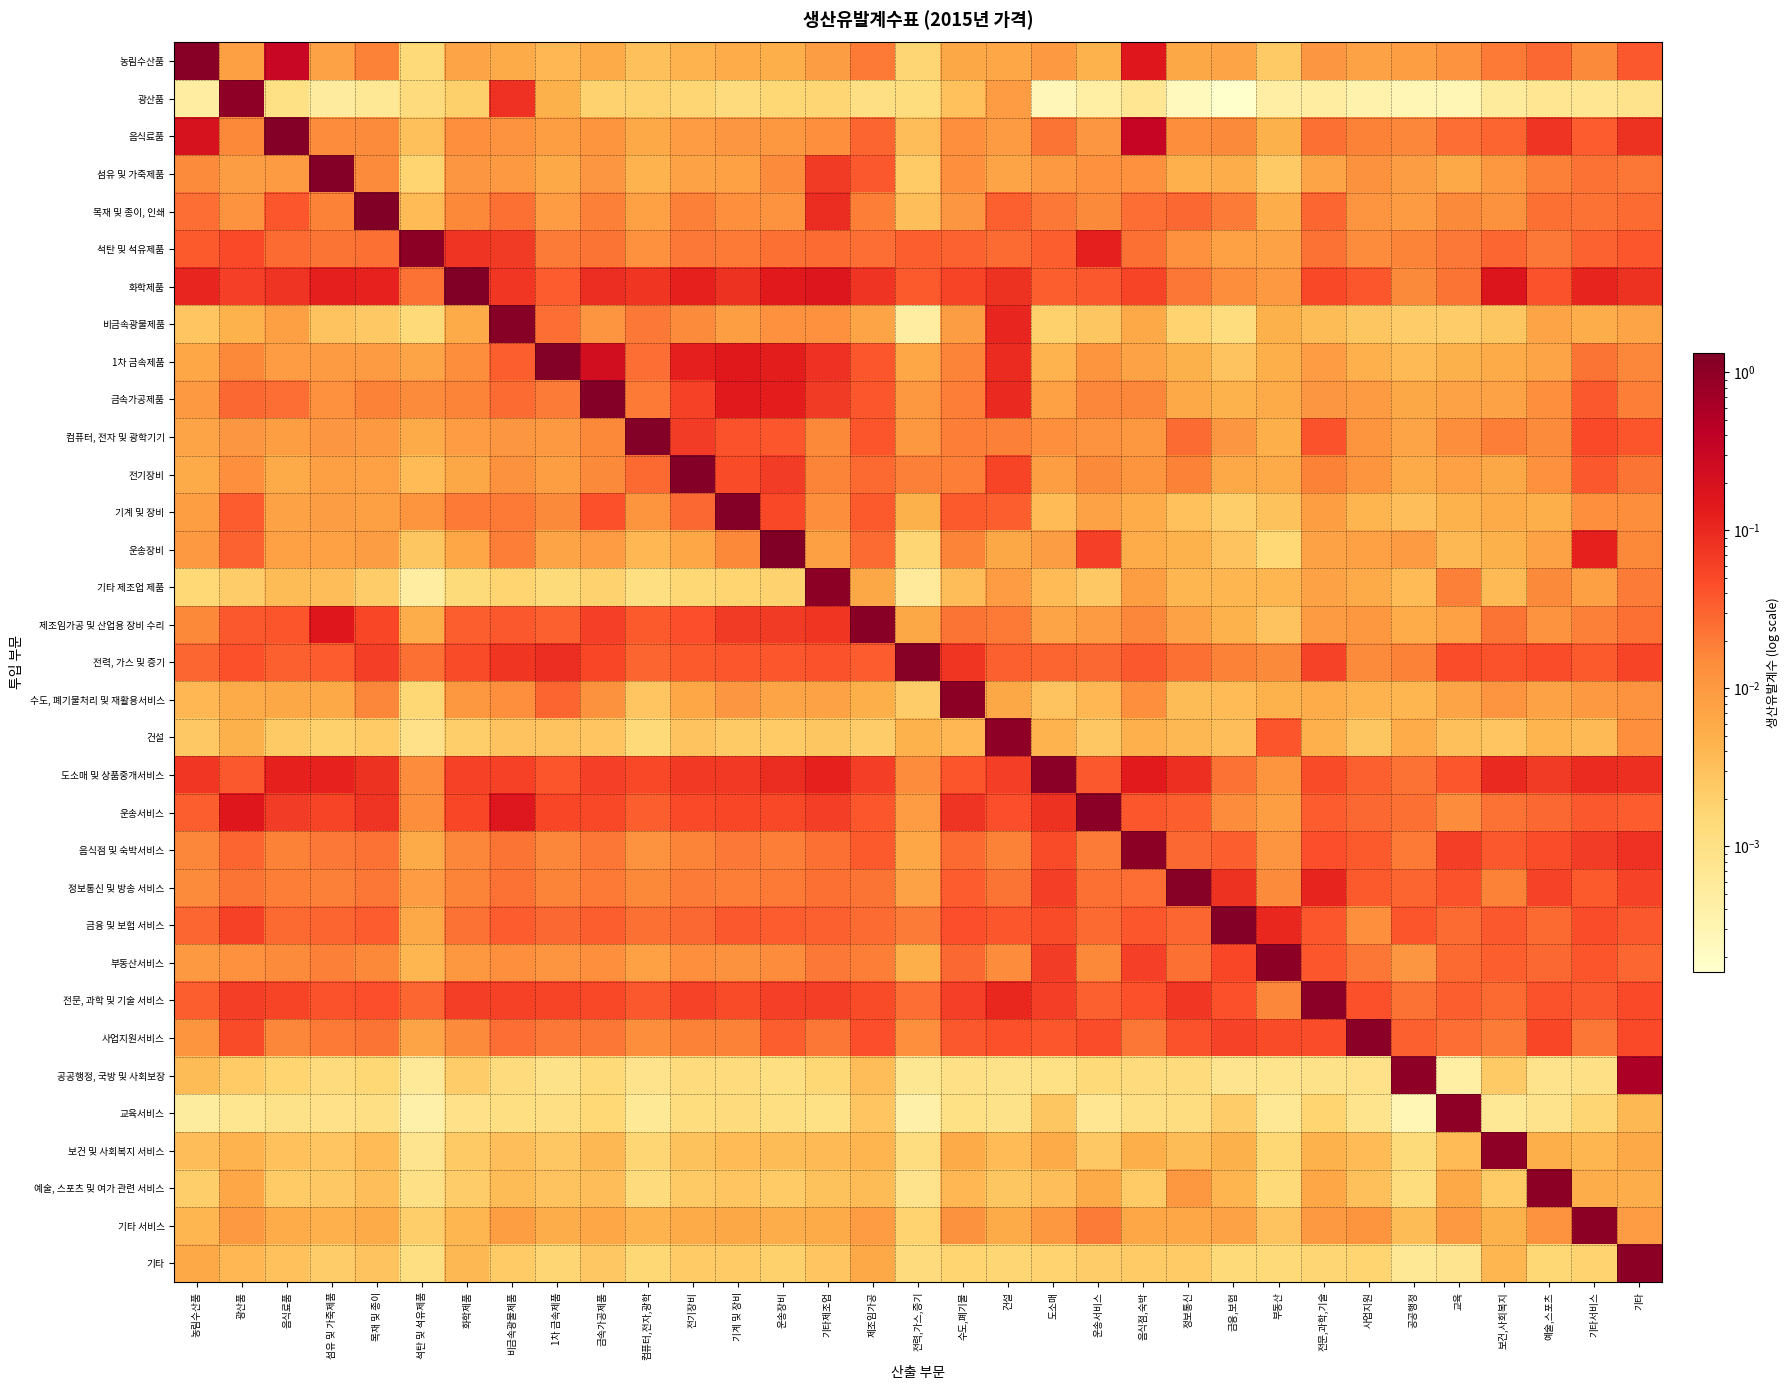

Which category has the highest value across all series?

운송장비